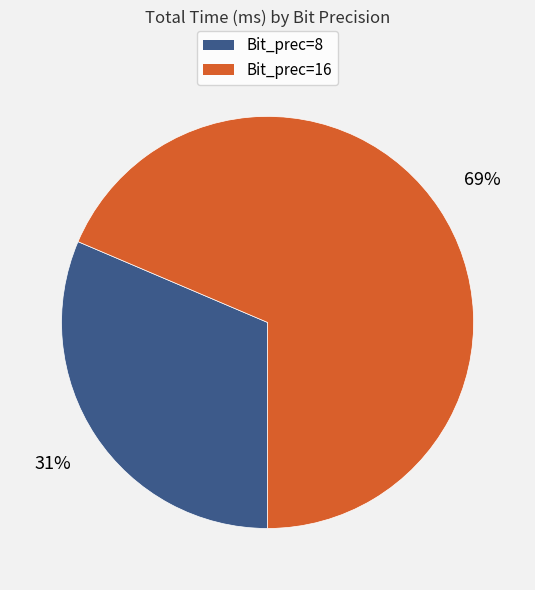

Between Bit_prec=8 and Bit_prec=16, which is larger?

Bit_prec=16